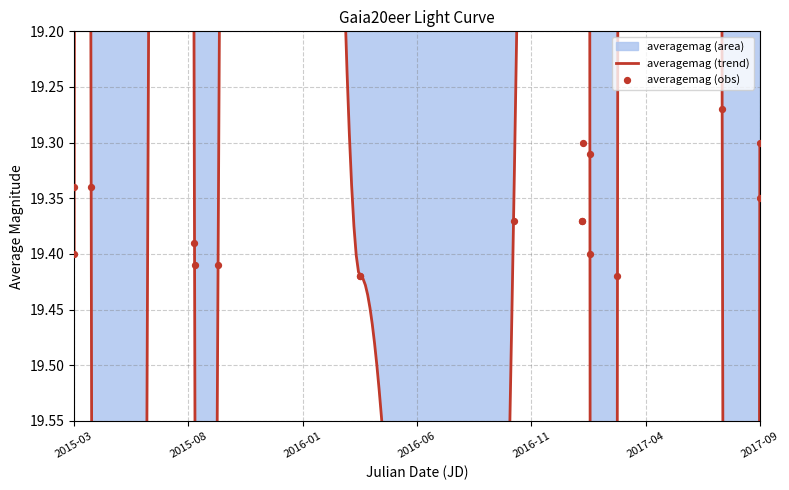

What is the change in value from 2015-04 to 2015-09?

+0.1